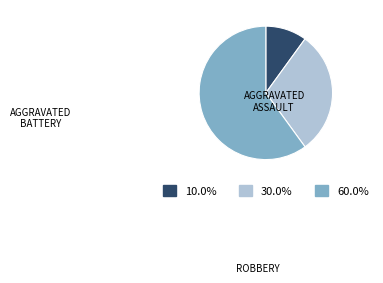

Is there a majority slice in this chart?

Yes